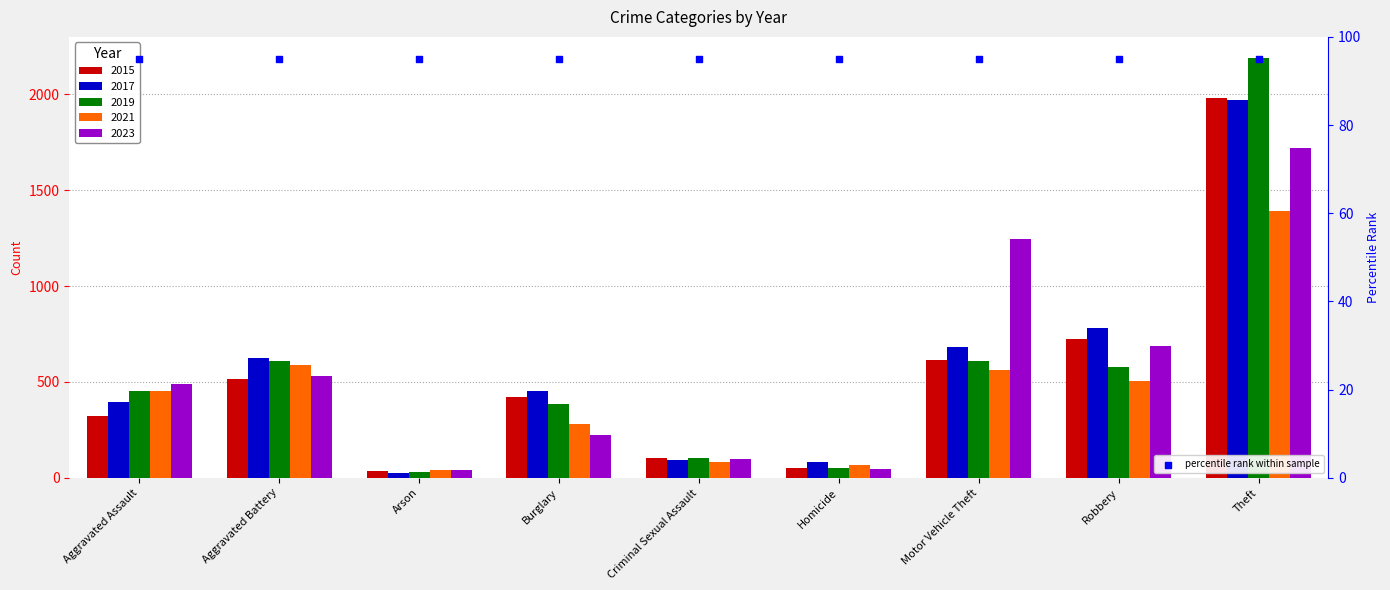

At which category is the sum across all series the highest?

Theft